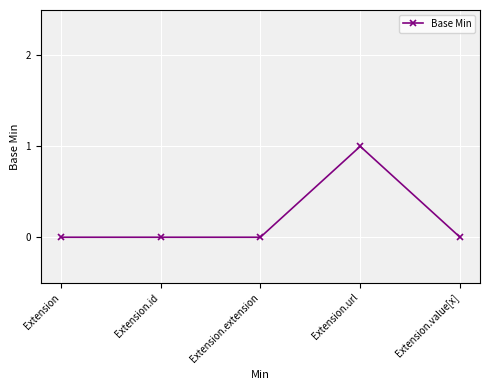

Count the number of categories in the chart.

5